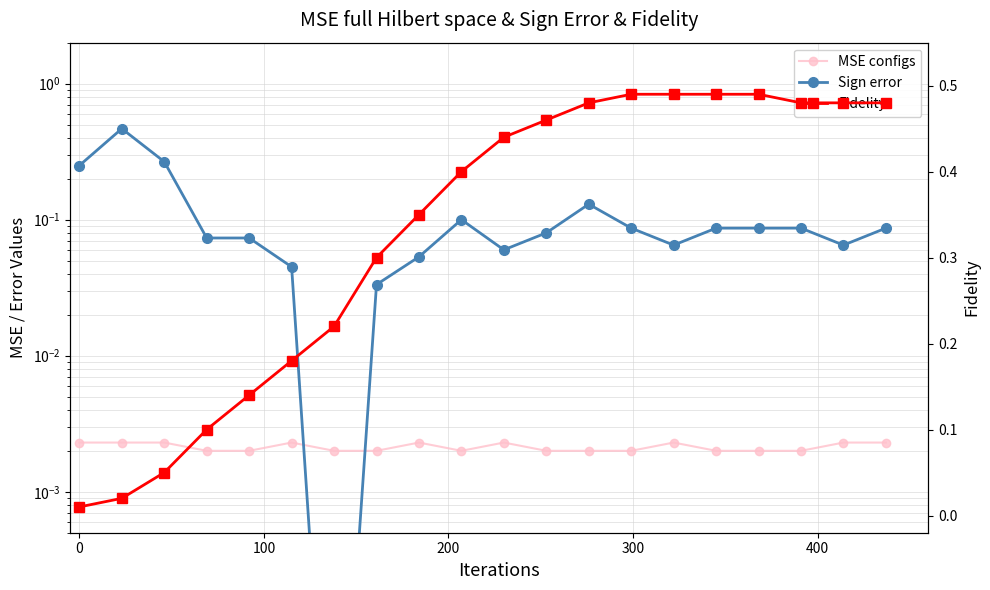

Which series has the largest total across all categories?

Fidelity